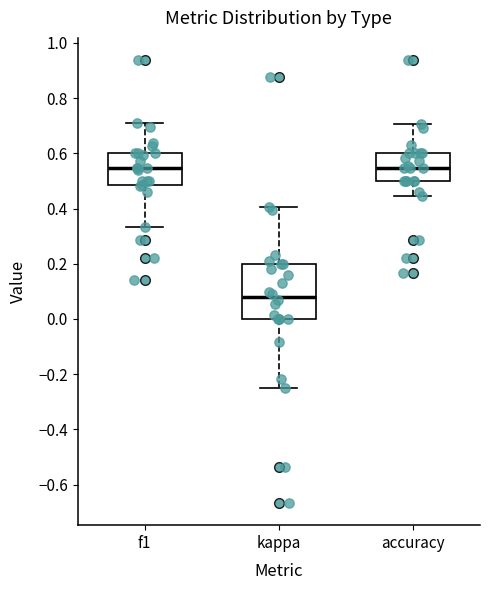

Comparing the boxes themselves (not the whiskers), which one is the tallest?

kappa